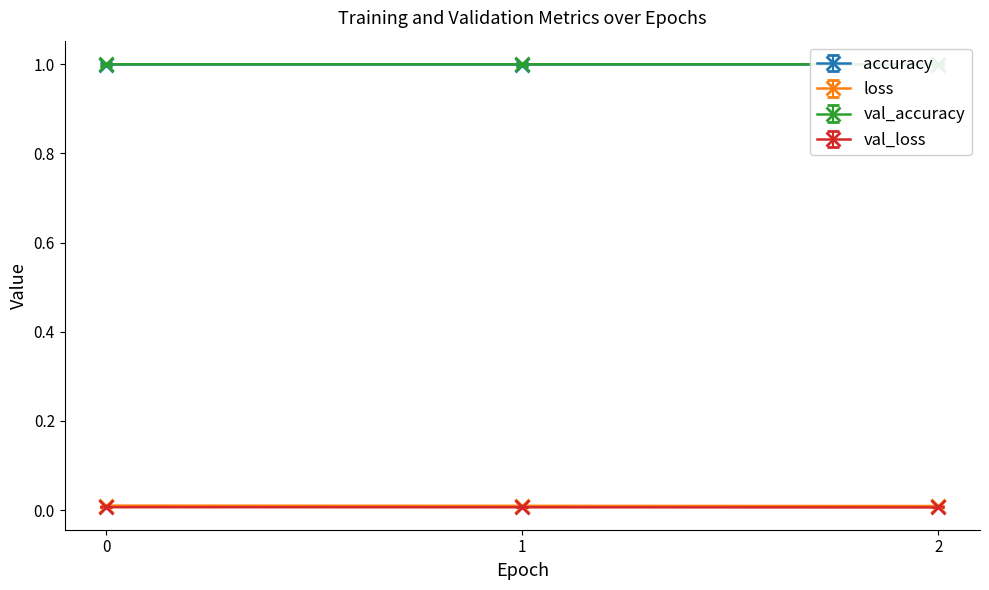

What is the spread (max minus min) of values at 2?

1.0